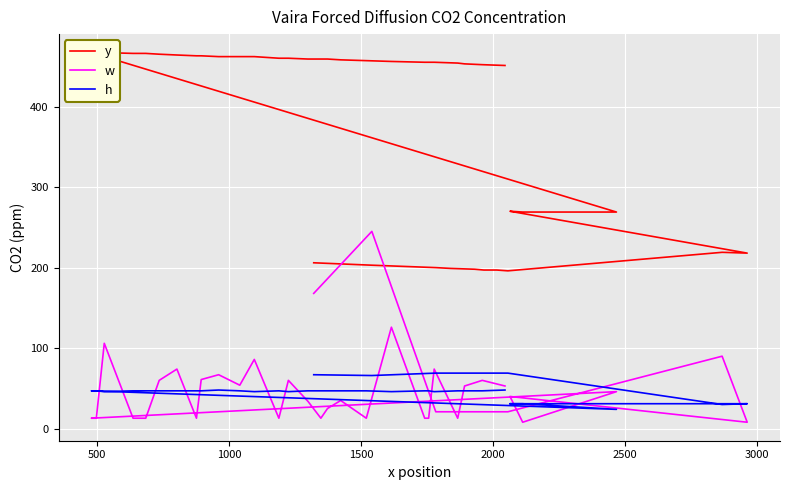

What is the value of the w point at the 21st from the left?

13